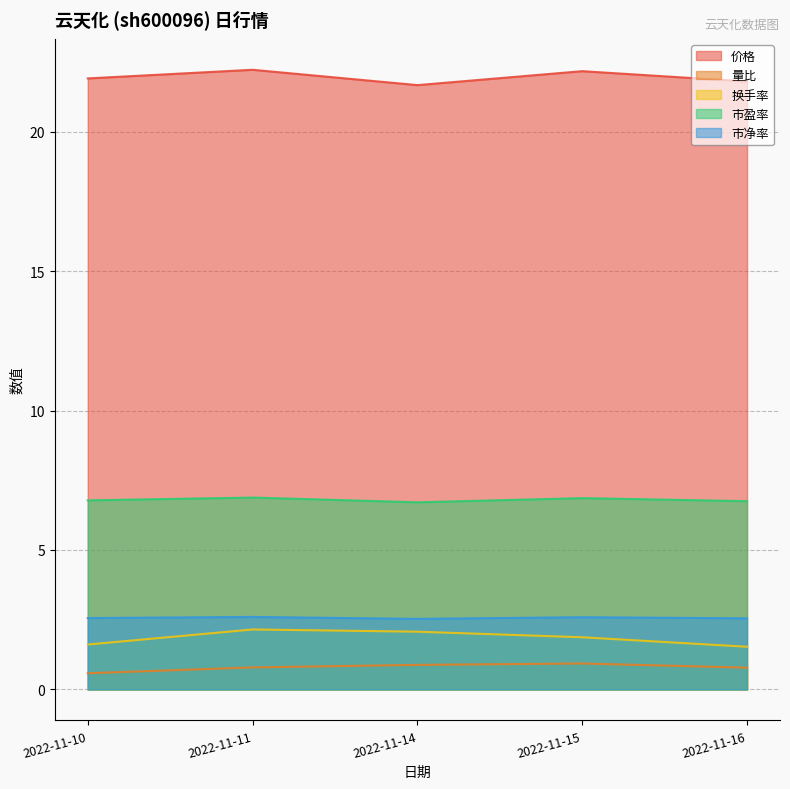

What is the value of the 量比 point at the 2nd from the left?

0.8